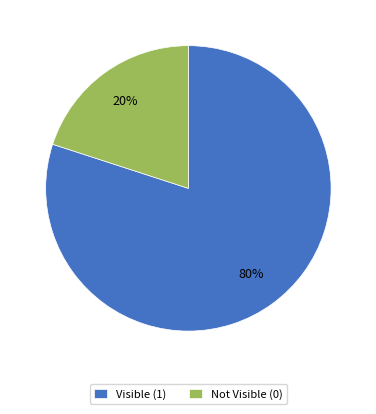

Is it true that Visible (1) is 71% of the pie?

False